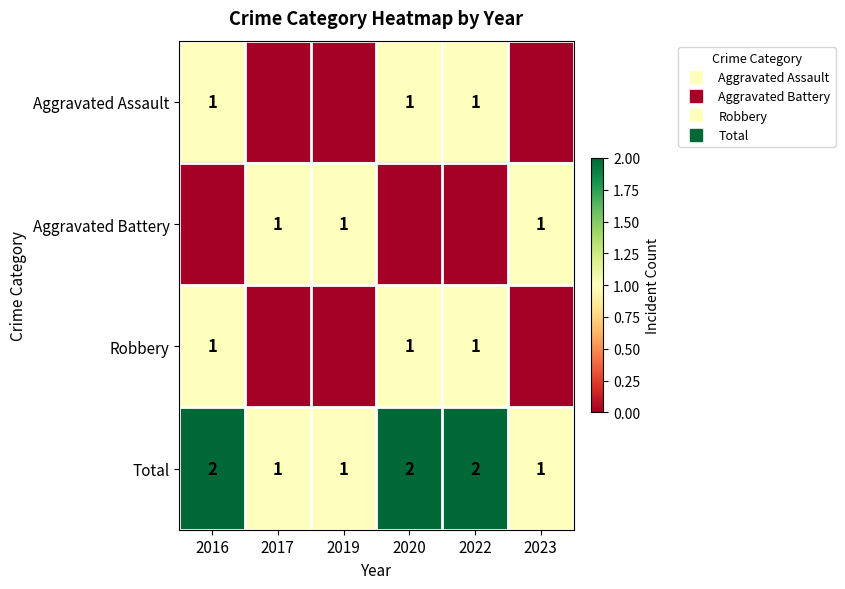

The value of Robbery at 2023 is 0. True or false?

True